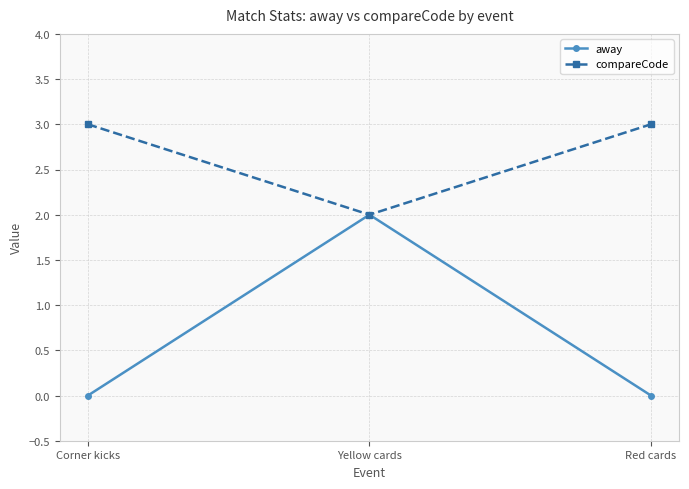

Where is compareCode nearest to the value 2?

Yellow cards